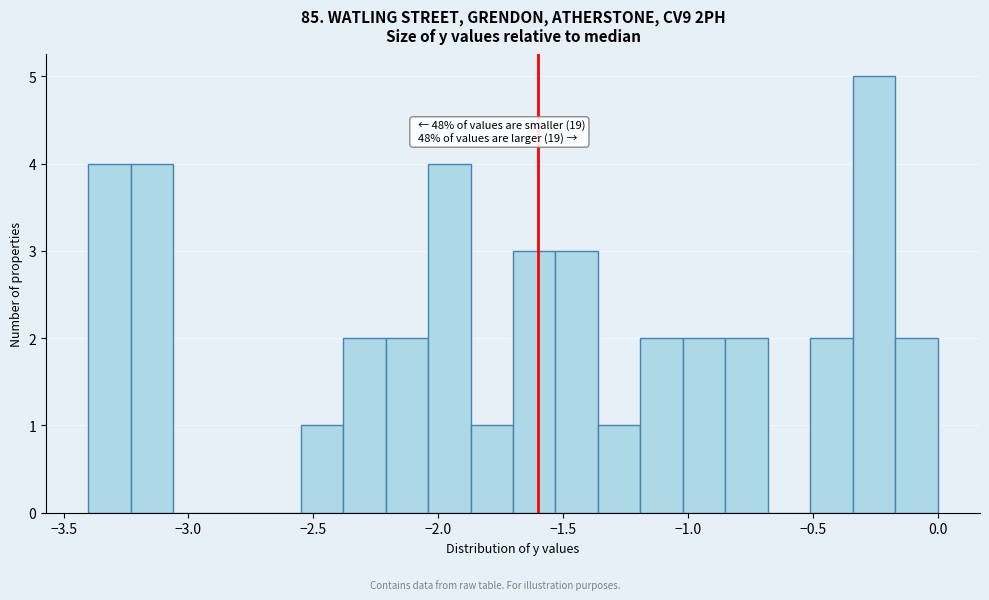

Read against the x-axis, roughly where is the centre of the tallest bar?

-0.25